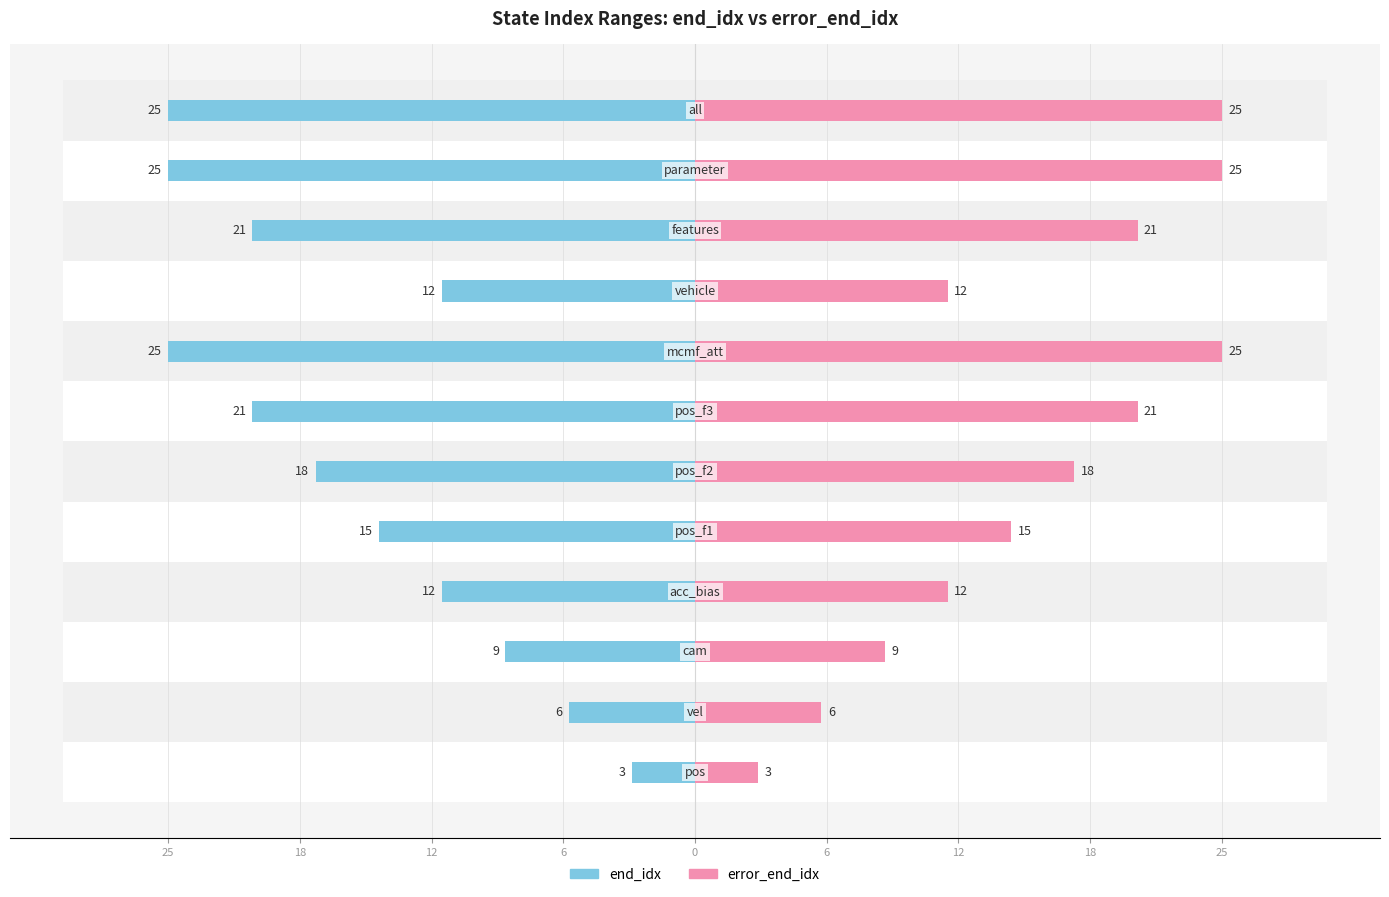

Which series has the largest range (max minus min)?

end_idx